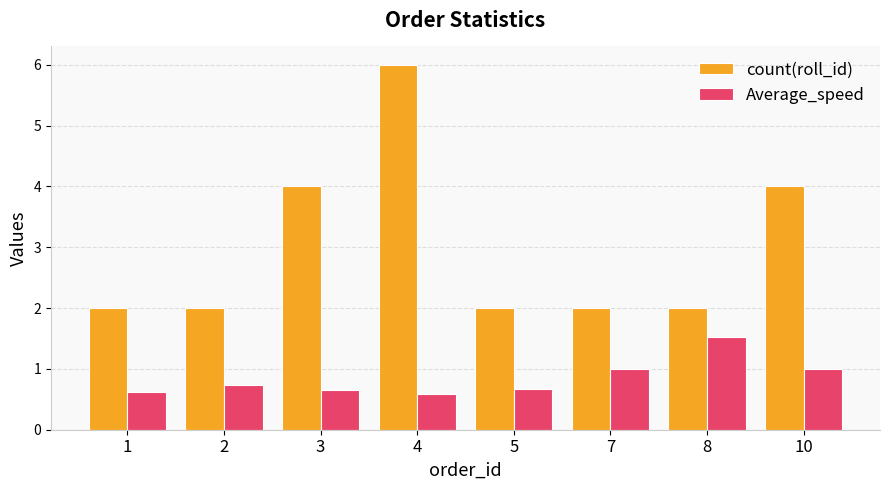

What is the difference between the Average_speed values at 1 and 2?

0.1